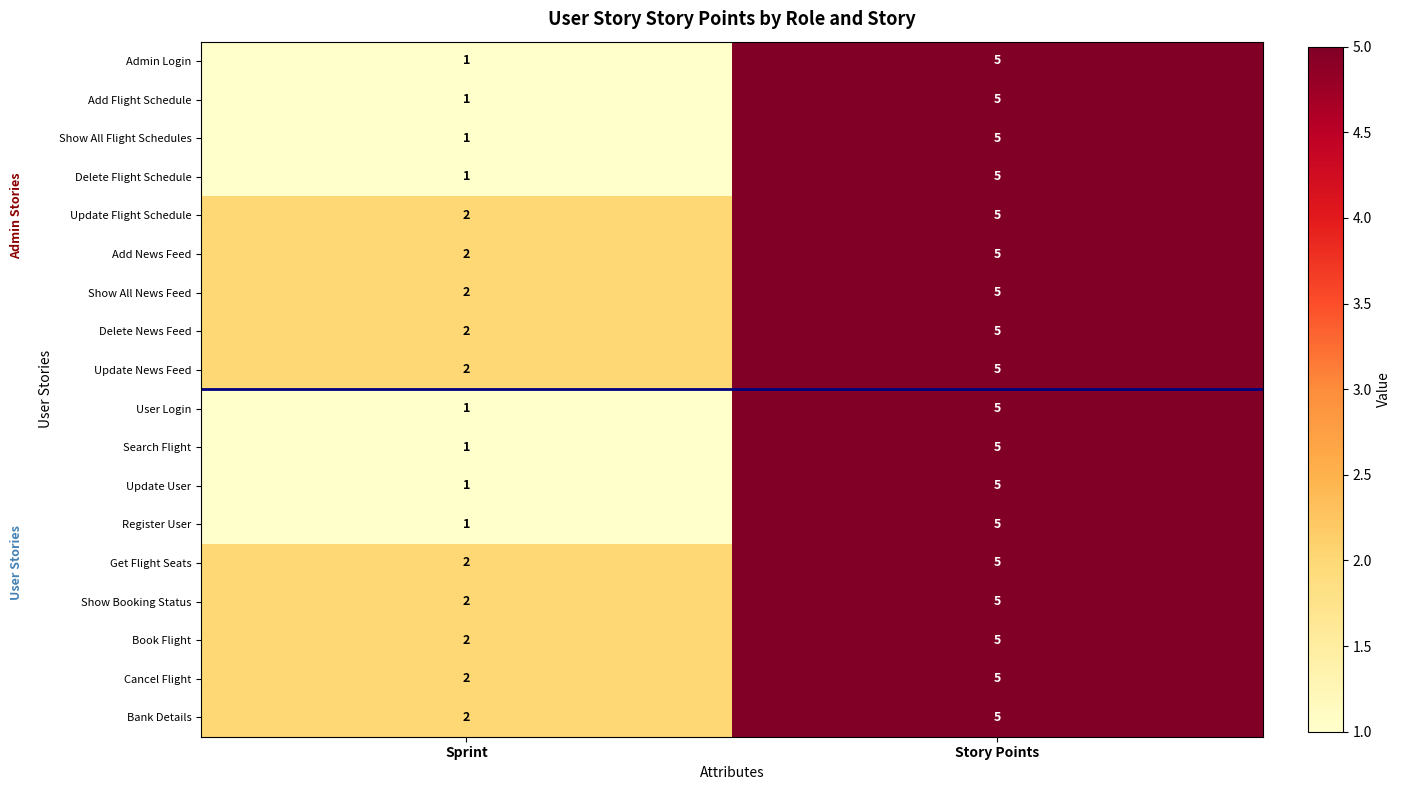

The User Login series shows 5 at Story Points. True or false?

True